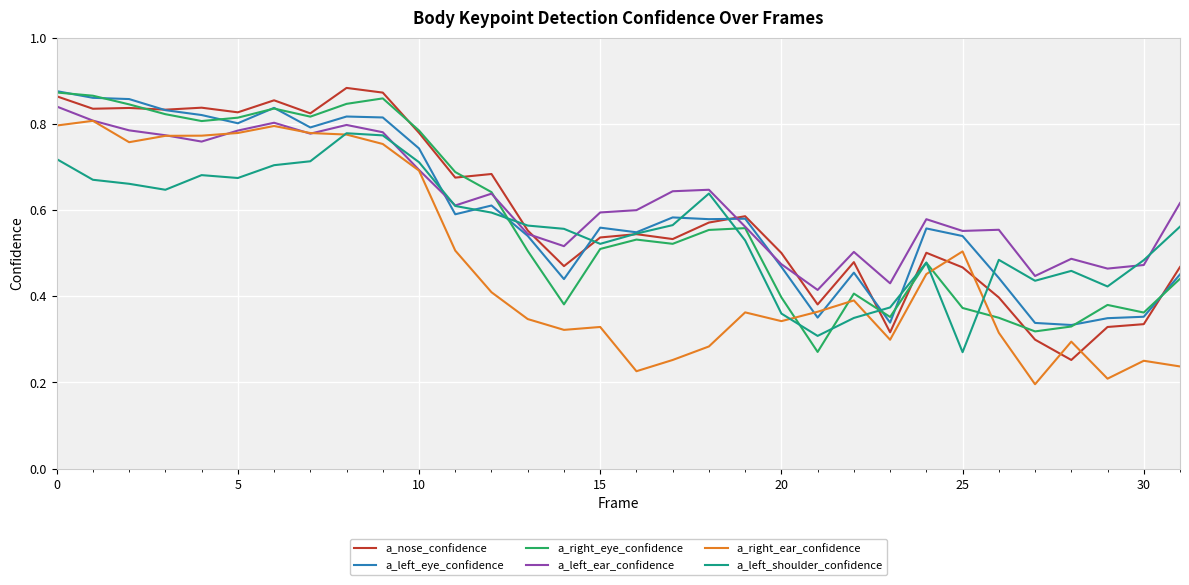

Which series ends up on top after the final intersection of a_right_ear_confidence and a_right_eye_confidence?

a_right_eye_confidence